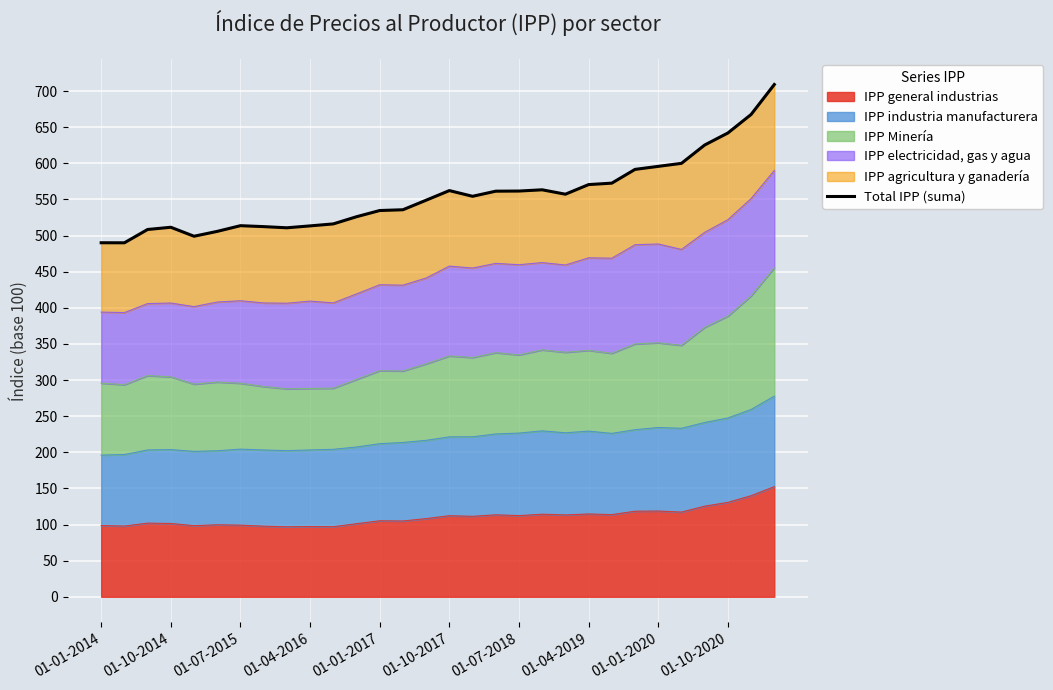

The IPP general industrias series shows 54.2 at 01-10-2017. True or false?

False